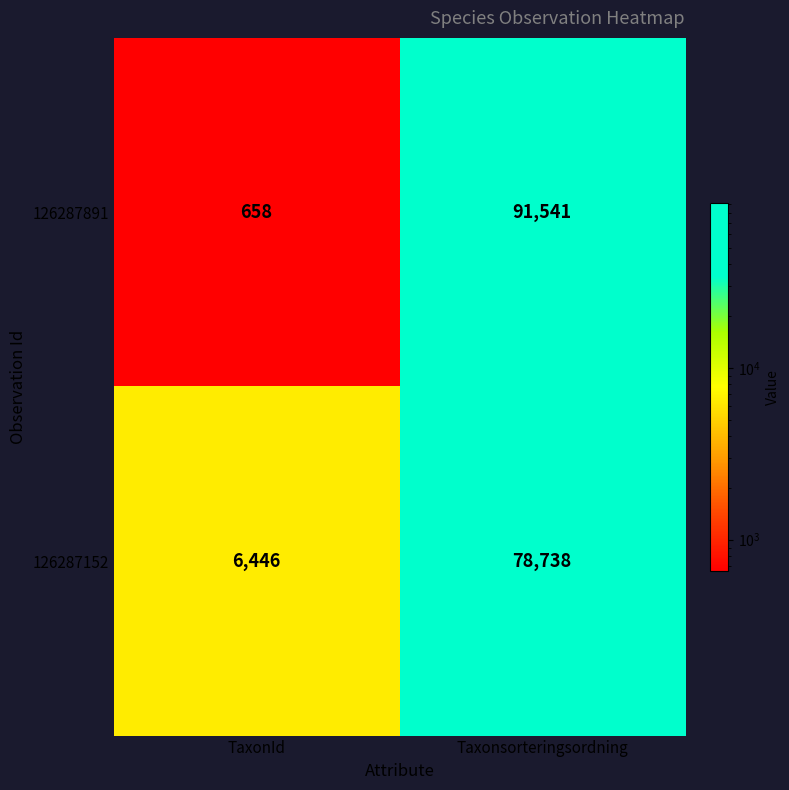

Rank the series by their maximum value, from highest to lowest.

126287891, 126287152